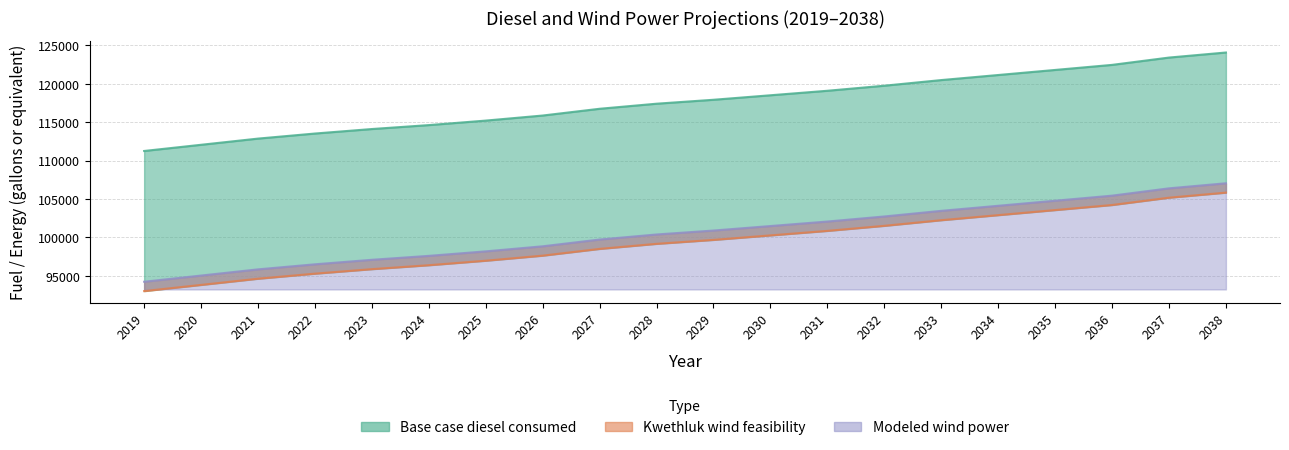

What is the total value across all series at 2028?

316945.1